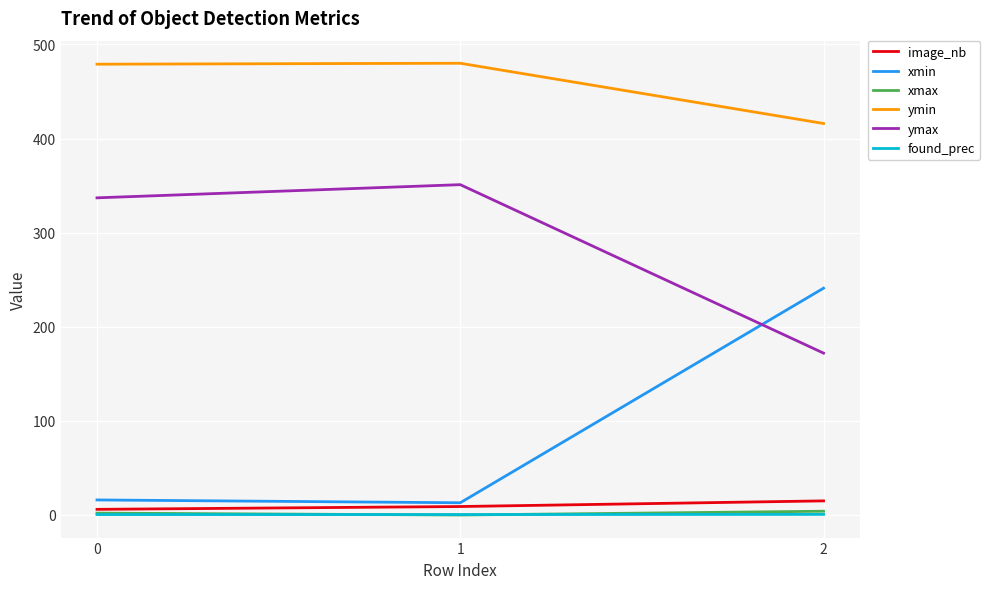

What value does the ymax series have at 1?

351.0